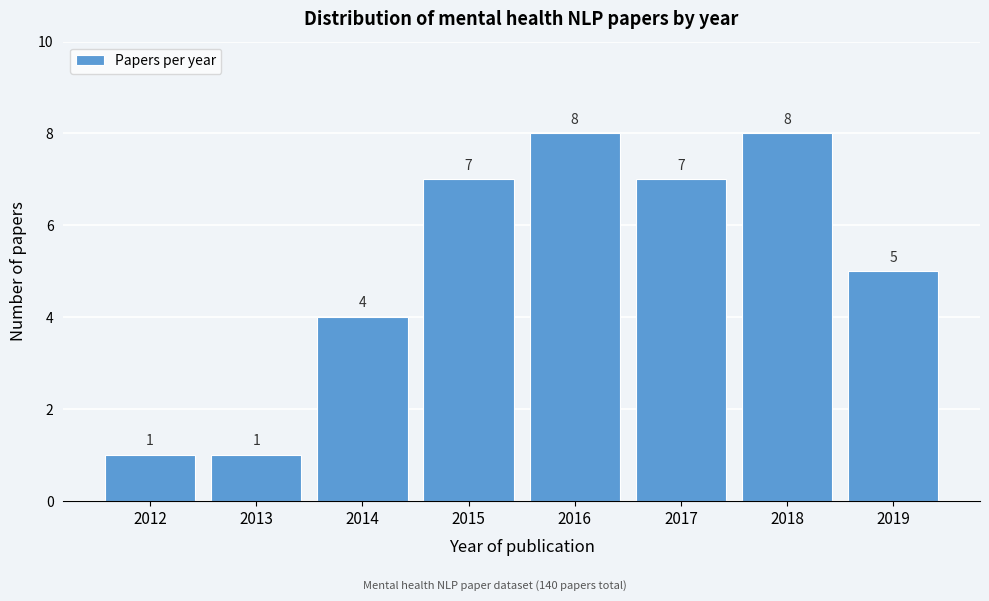

Reading left to right, transcribe all the data shown in this chart.

2012=1	2013=1	2014=4	2015=7	2016=8	2017=7	2018=8	2019=5